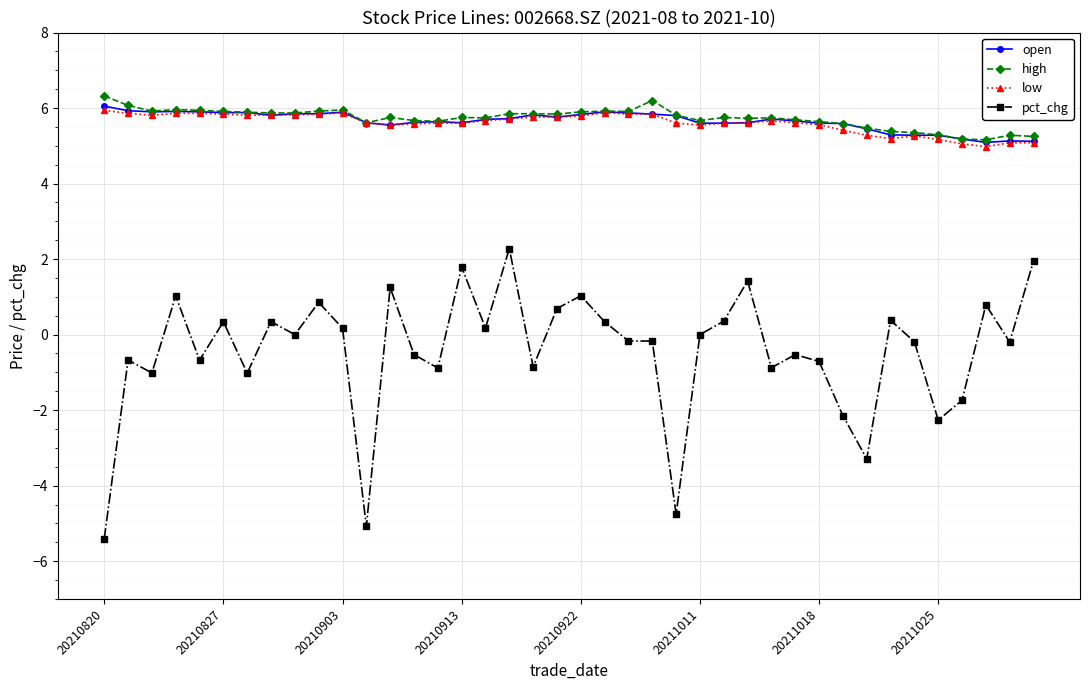

What is the highest value of the low series?

5.9